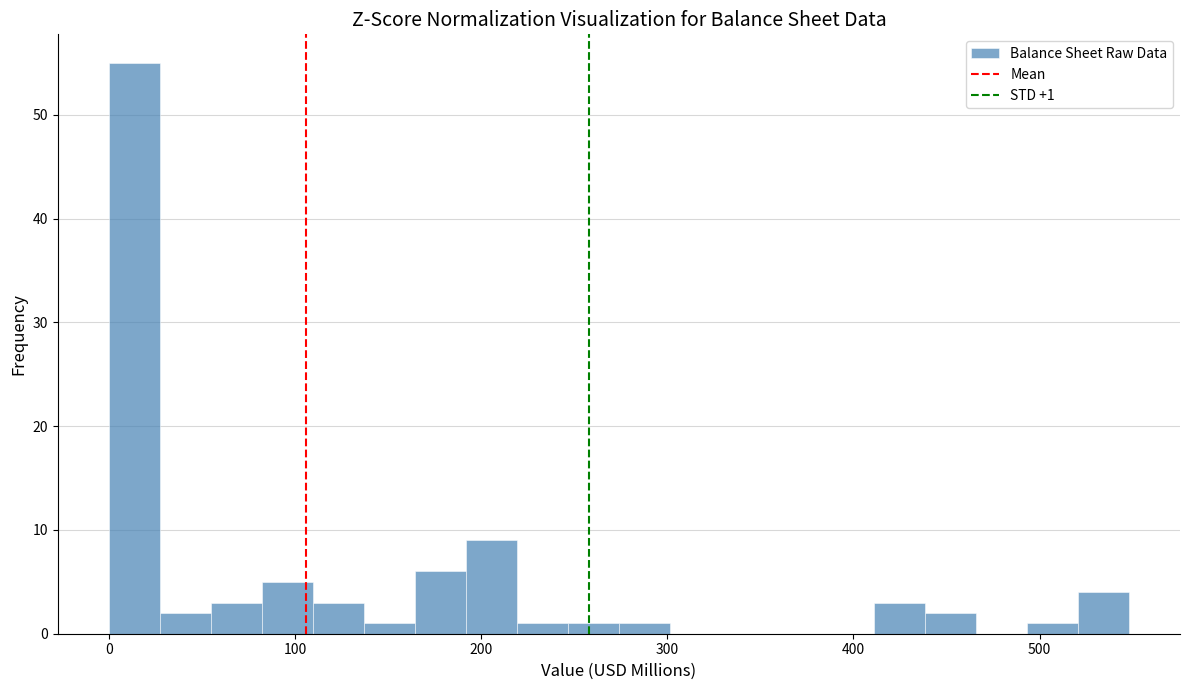

Around what value on the x-axis is the tallest bar? Give the approximate position of its centre, as read against the axis.

10